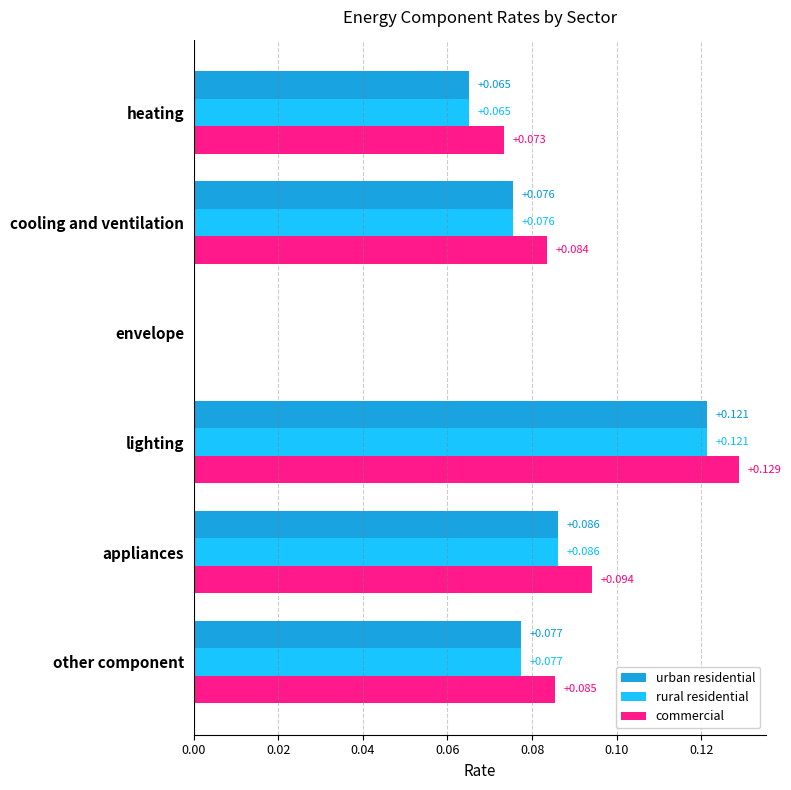

At which label does urban residential reach its peak?

lighting